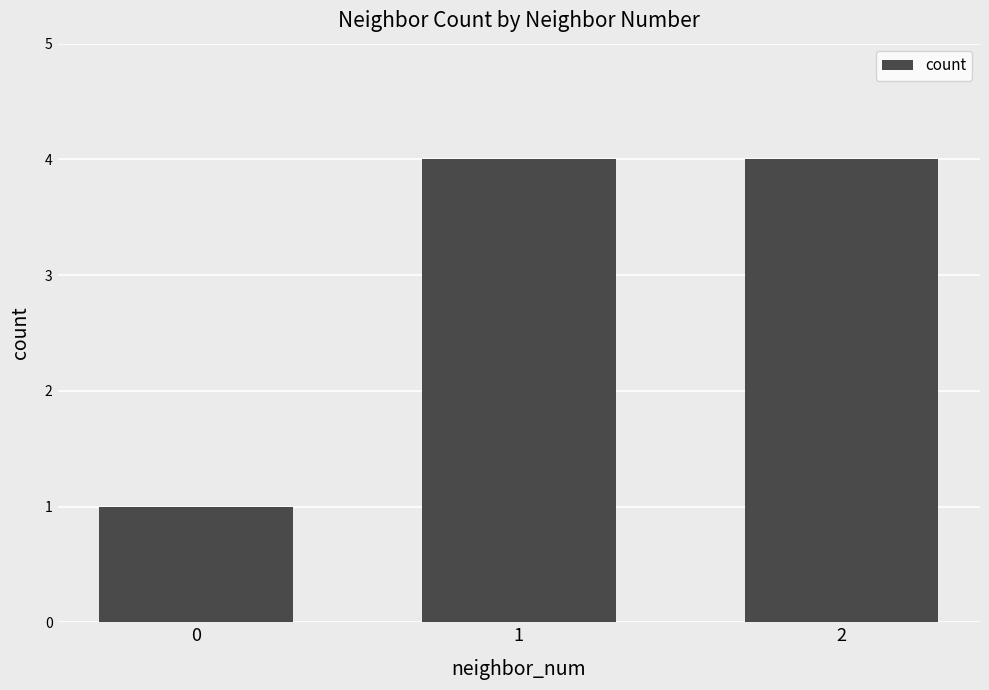

The chart shows a value of 5 at 2. True or false?

False